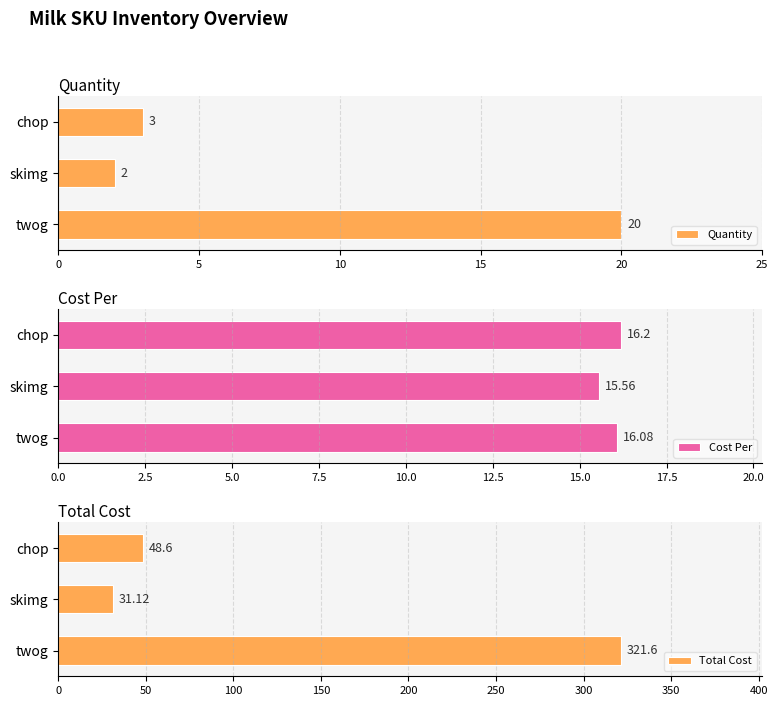

Rank the categories by Quantity value from highest to lowest.

twog, chop, skimg